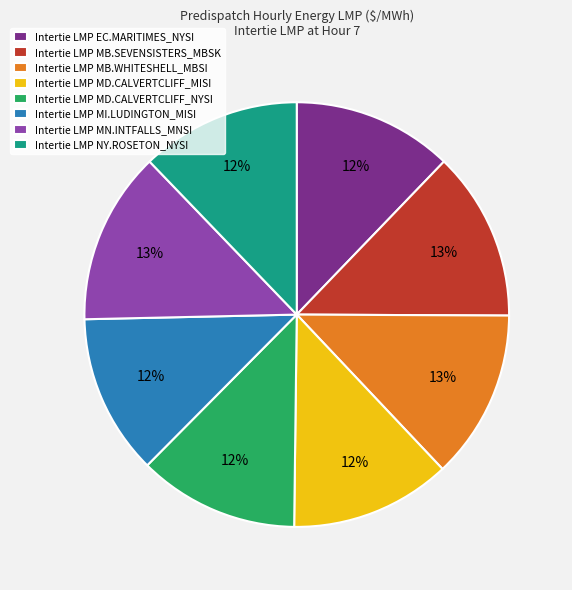

To the nearest percent, what percentage of the pie is Intertie LMP NY.ROSETON_NYSI?

12%